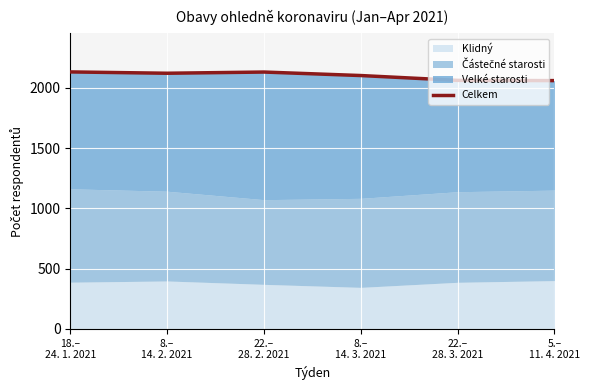

Between 18.–
24. 1. 2021 and 22.–
28. 3. 2021, which is larger?

18.–
24. 1. 2021